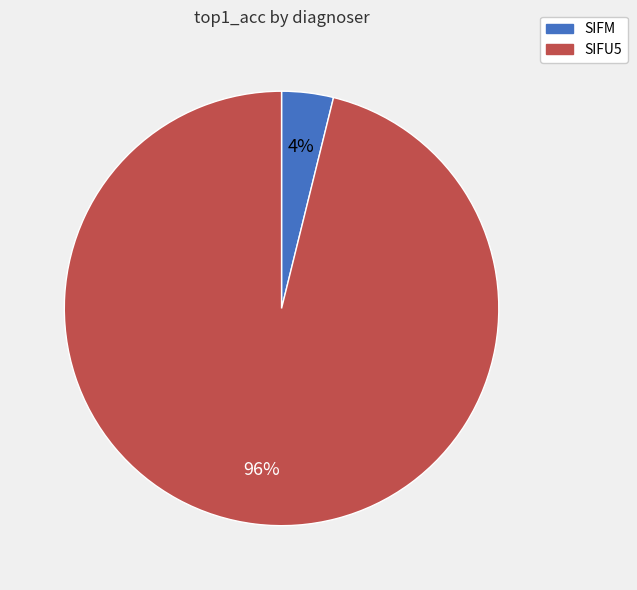

Rank the categories by value from lowest to highest.

SIFM, SIFU5